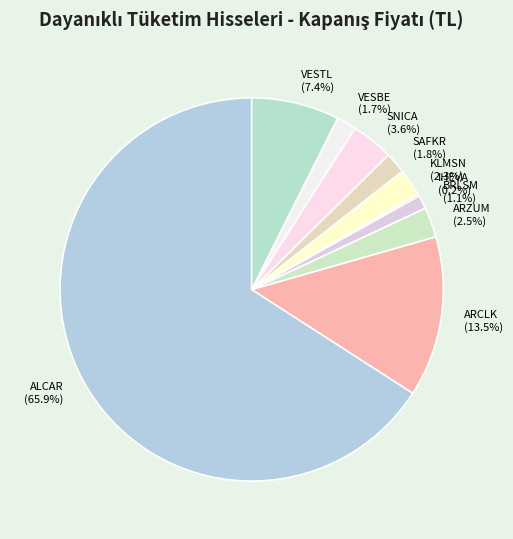

What portion of the pie excludes ALCAR?

34.1%